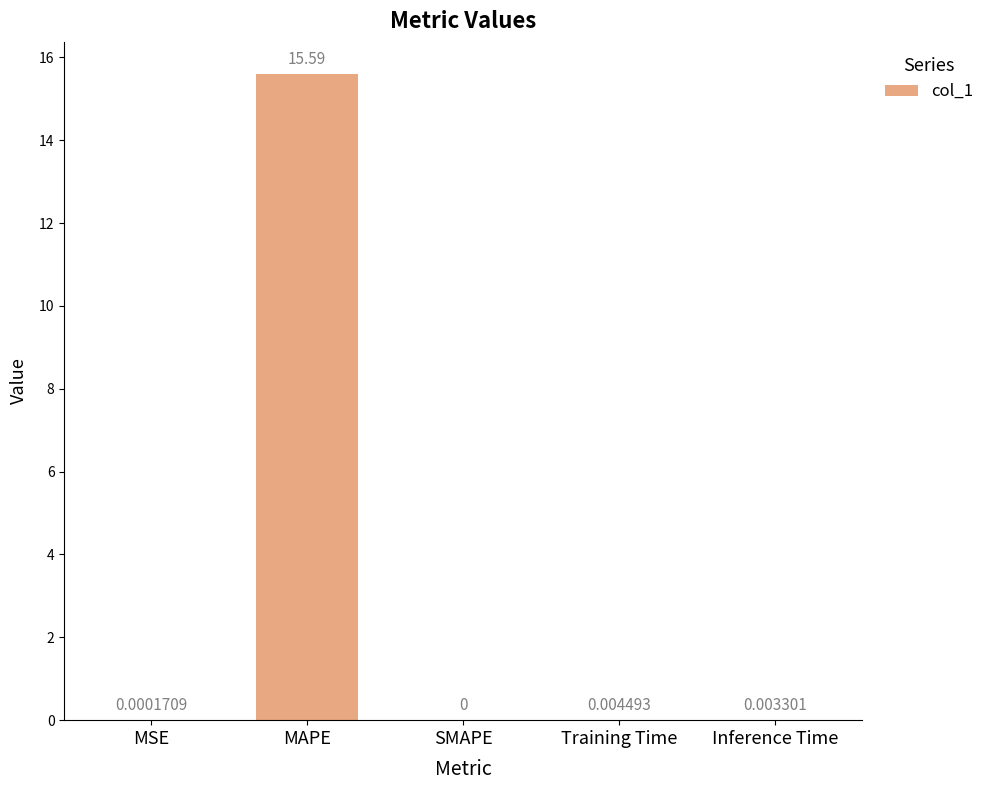

What is the average value?

3.1